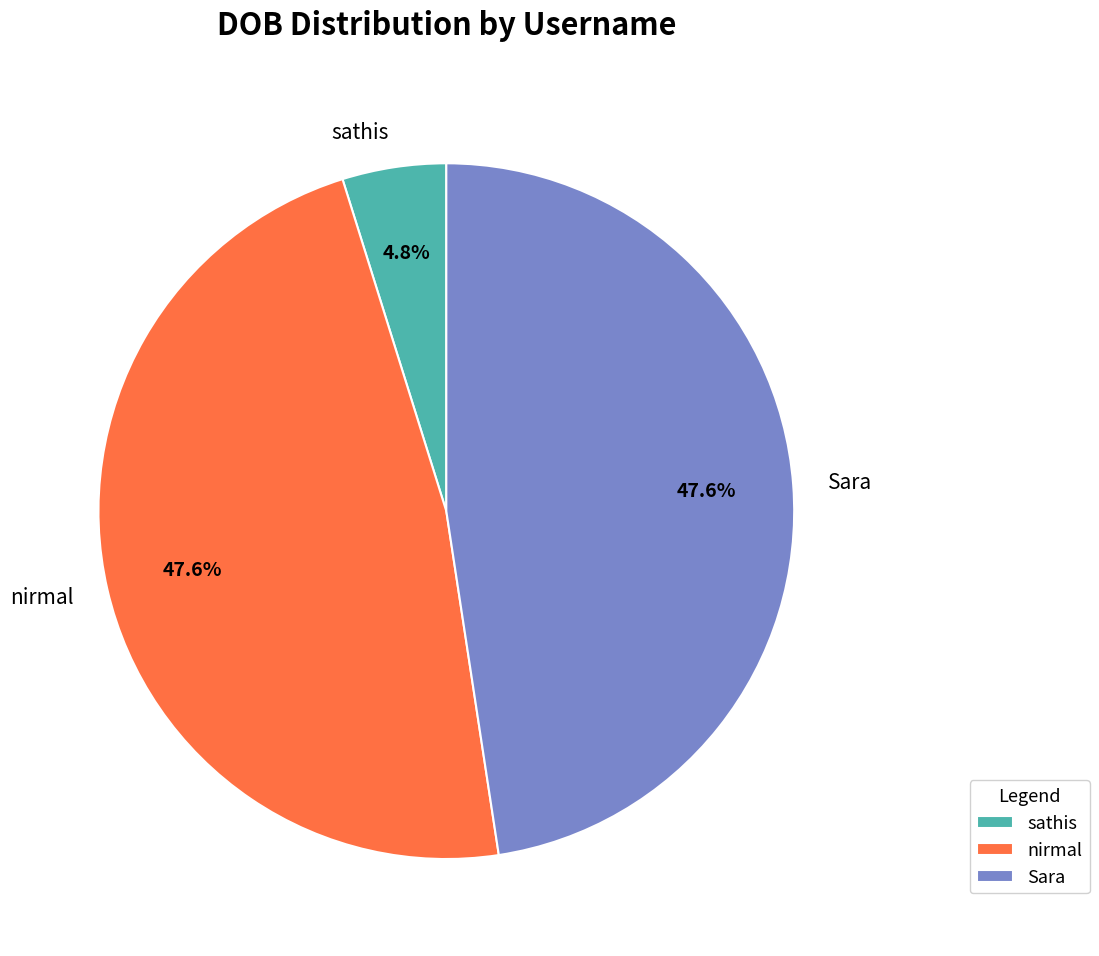

How many segments does this pie chart have?

3